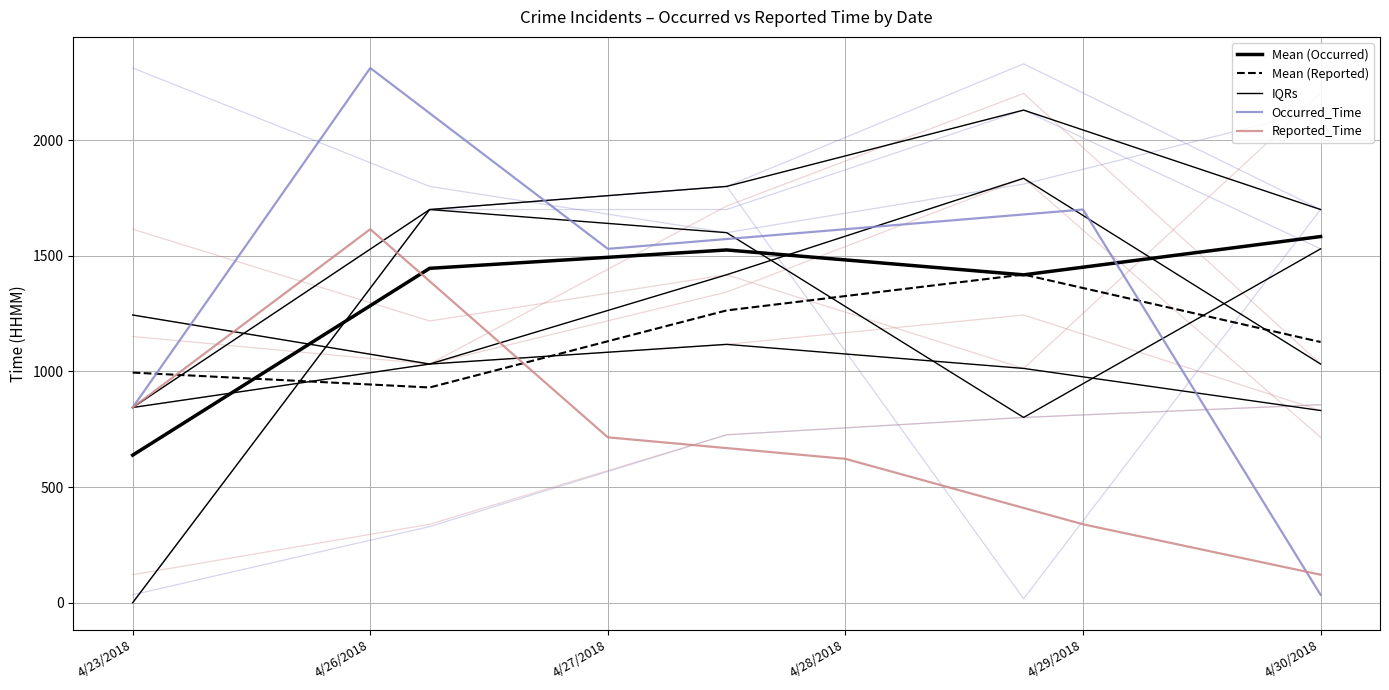

What is the sum of the Occurred_Time values at 4/27/2018 and 4/23/2018?

2374